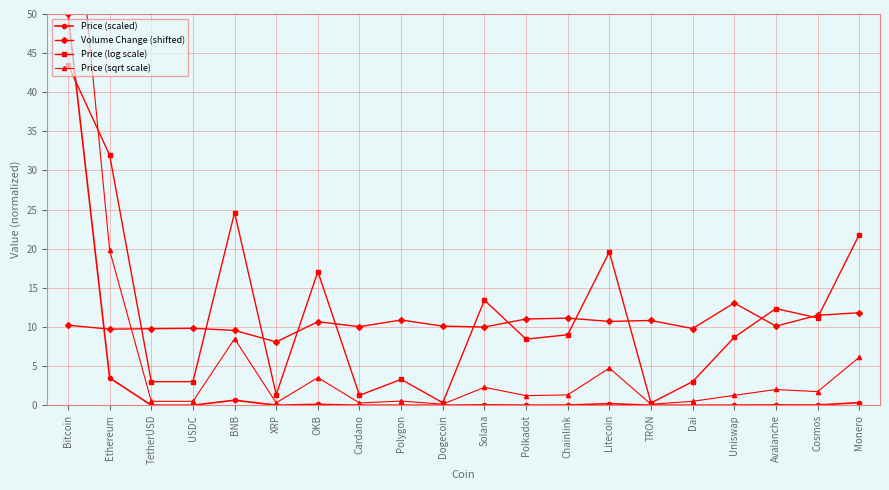

What is the sum of the Volume Change (shifted) values at Polkadot and Polygon?

21.9